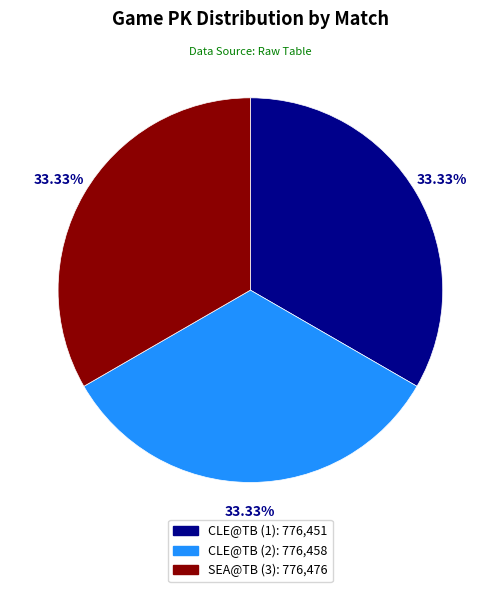

To the nearest percent, what is the average slice percentage?

33%